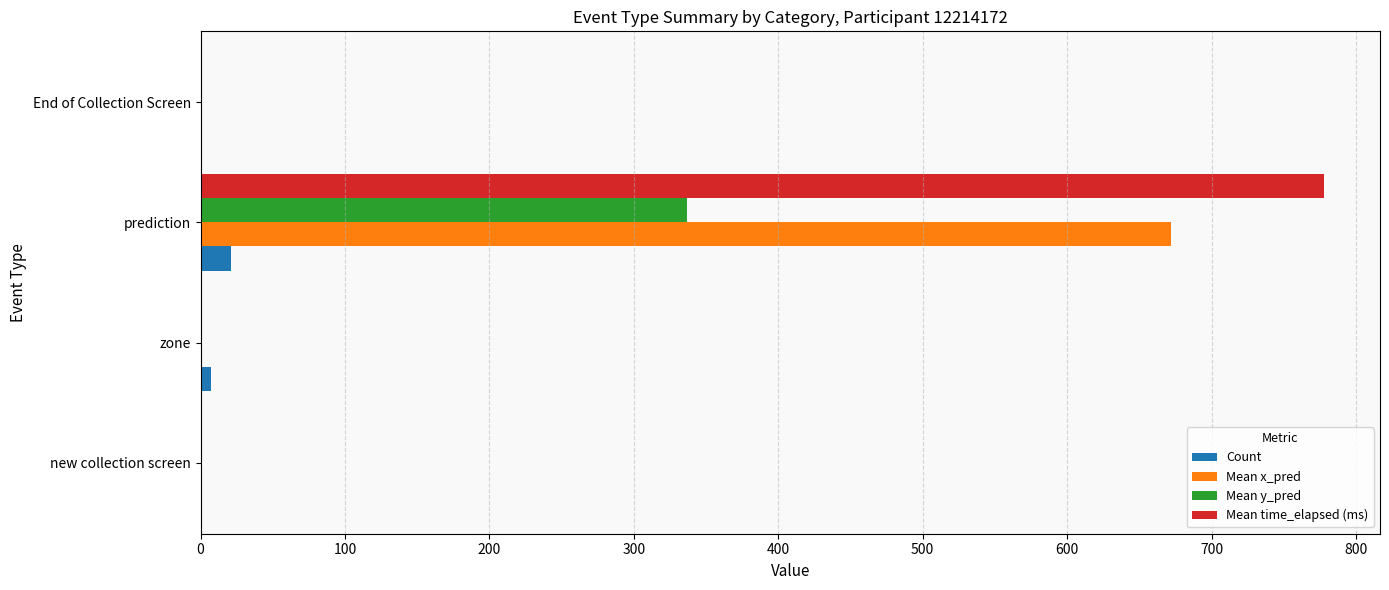

At which category is the sum across all series the highest?

prediction